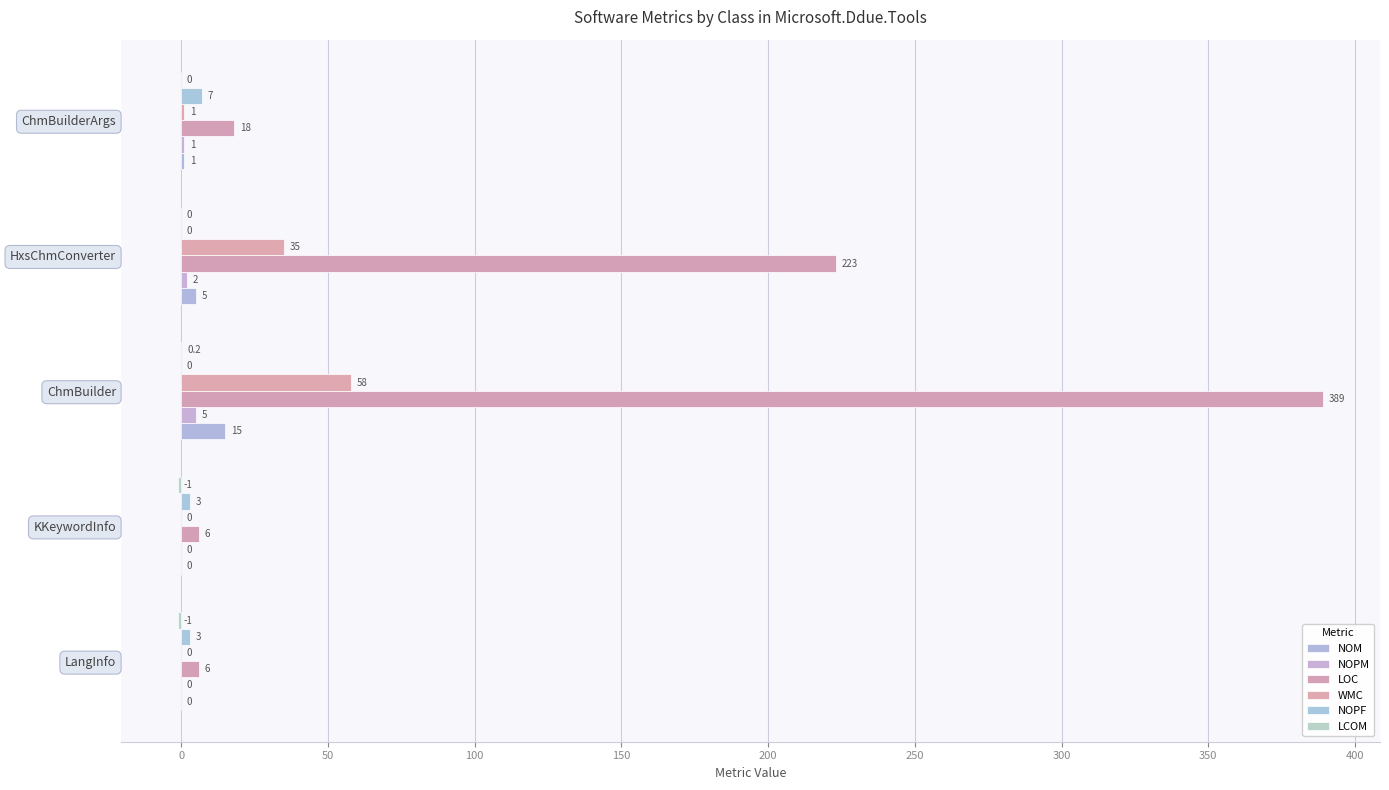

At which category is the sum across all series the highest?

ChmBuilder